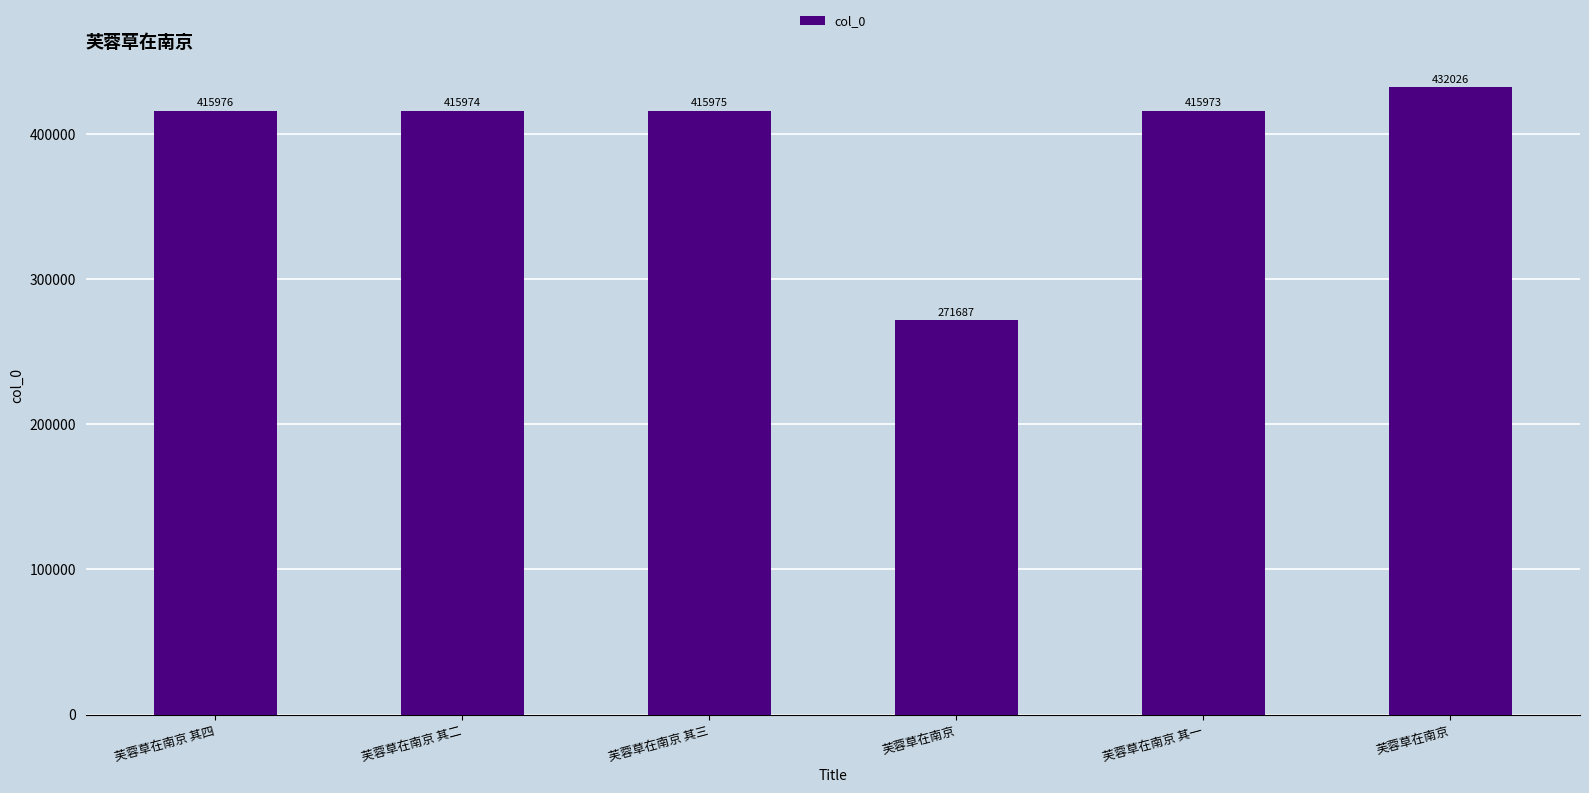

What is the smallest value displayed?

271687